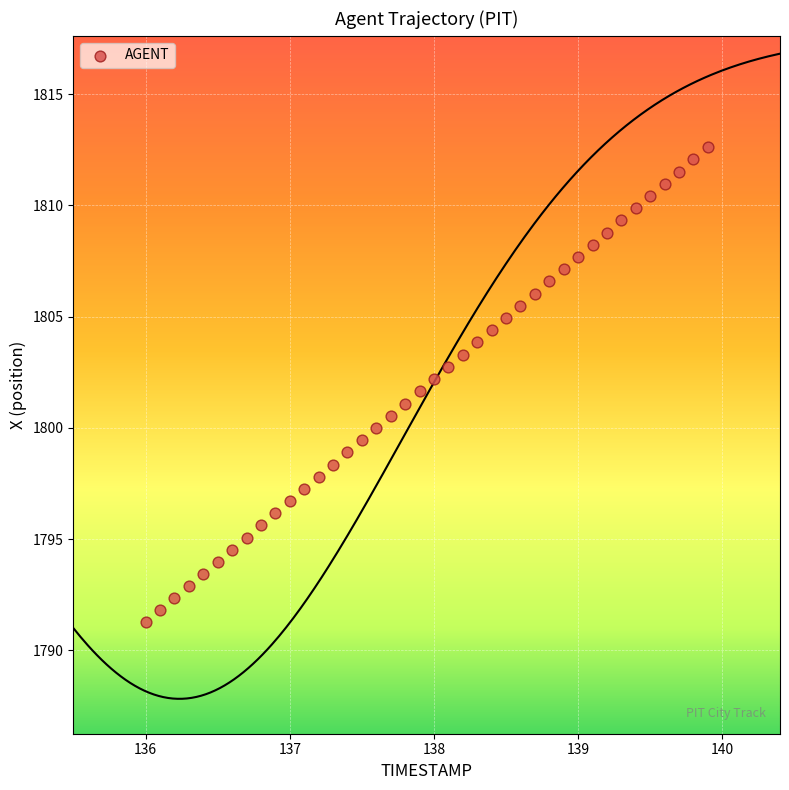

What is the range of Y values (max minus min)?

21.4